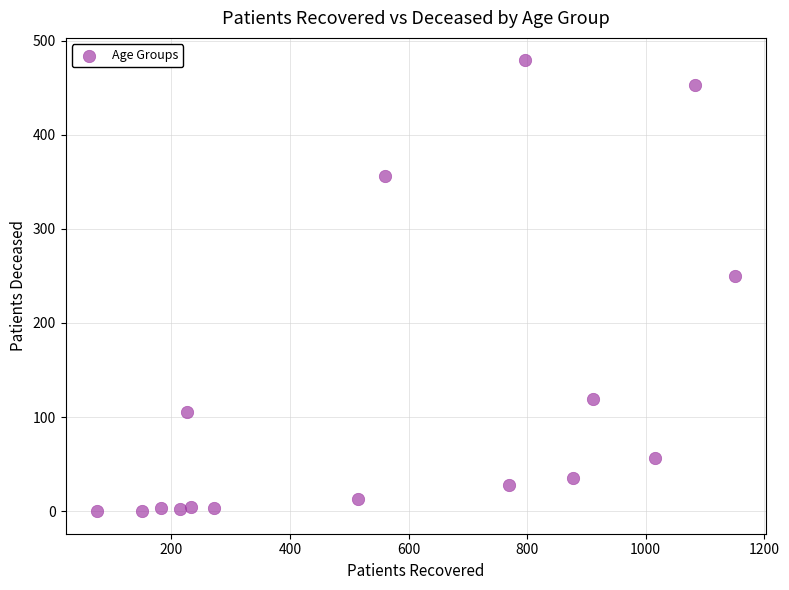

What Y value in the scatter plot is closest to 239?

250